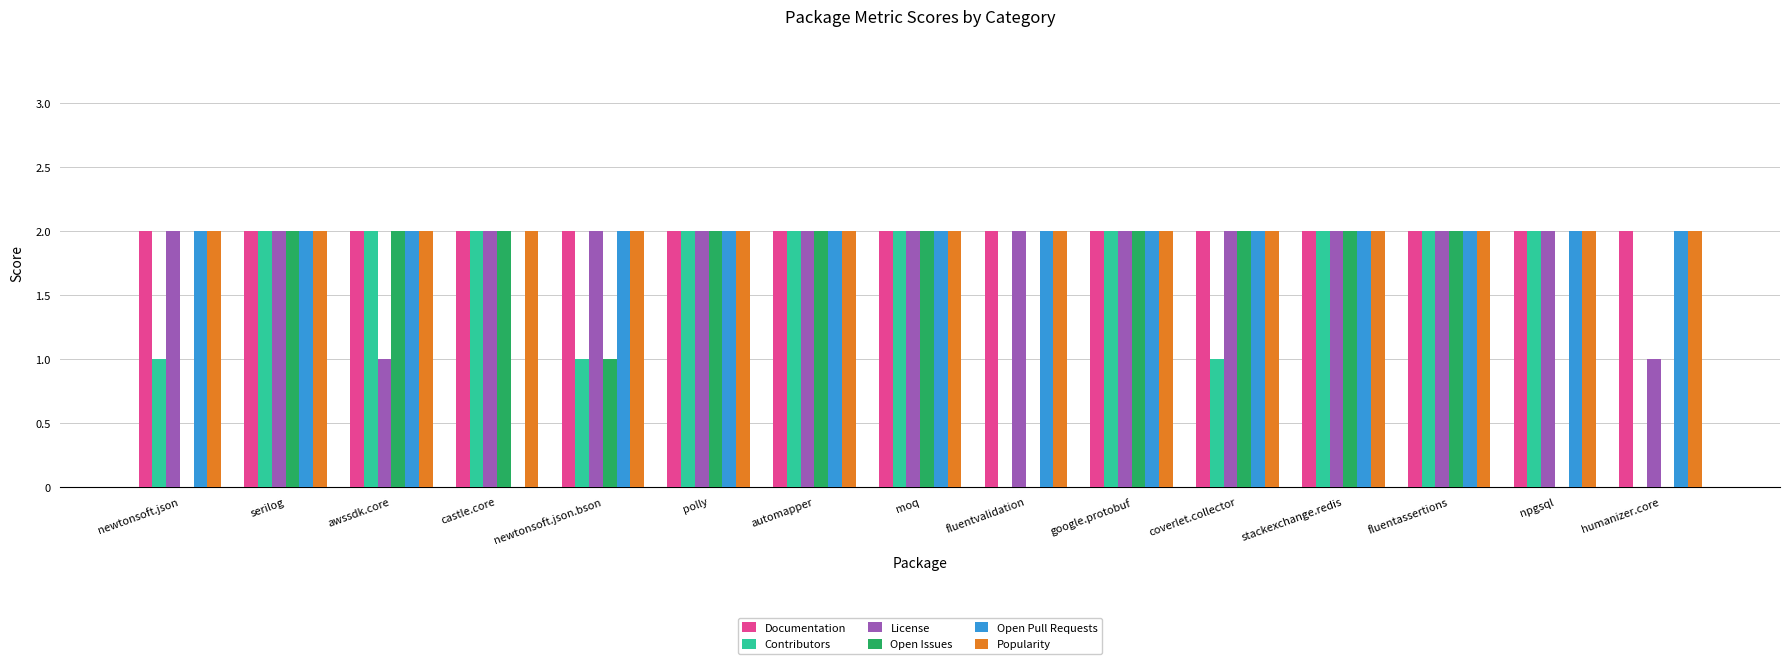

What is the sum of all Open Pull Requests values?

28